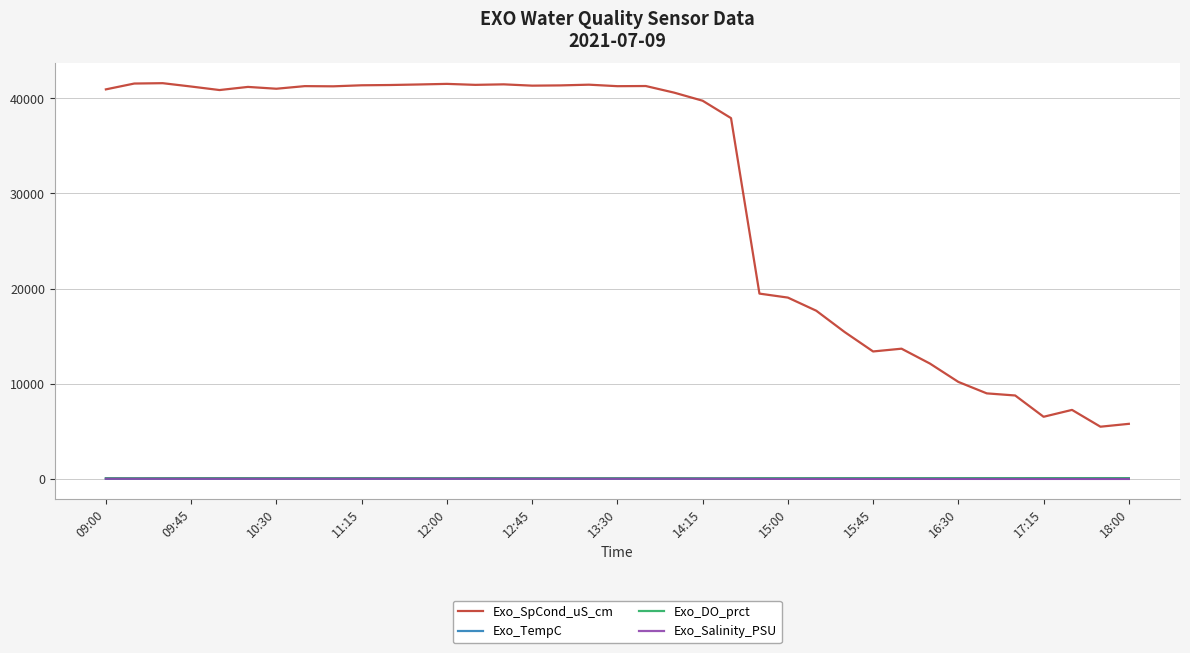

What is the sum of all Exo_TempC values?

814.2